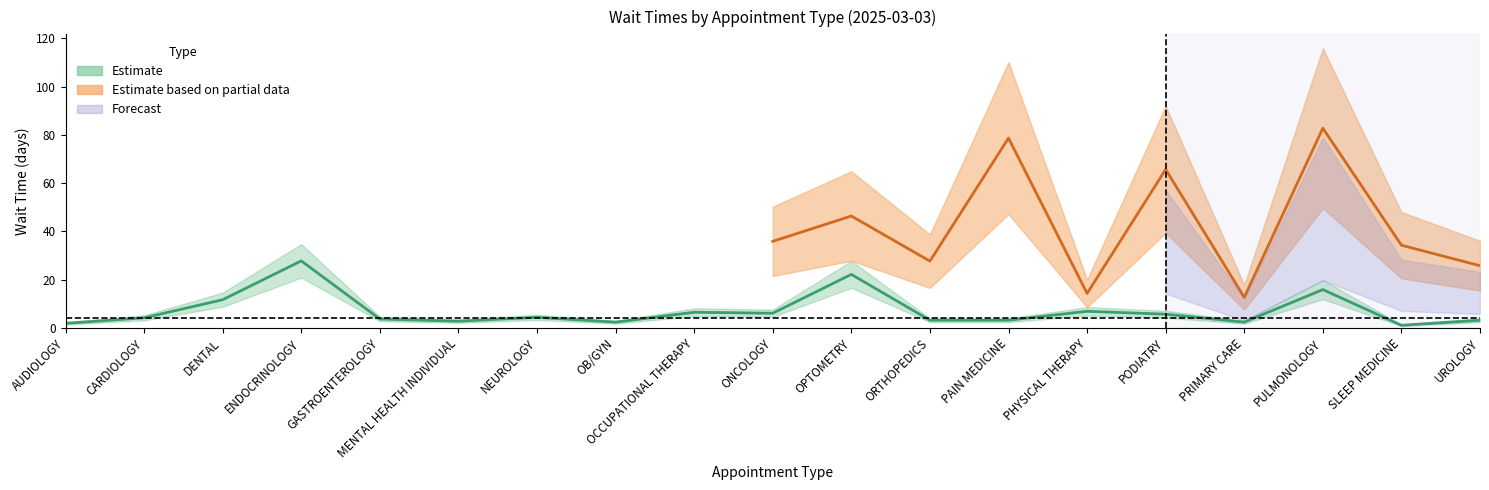

What is the change in value from GASTROENTEROLOGY to ONCOLOGY?

+2.4